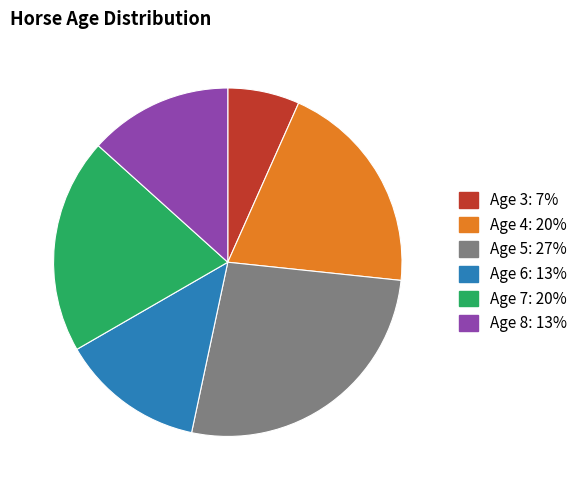

Which category has the biggest portion of the pie?

Age 5